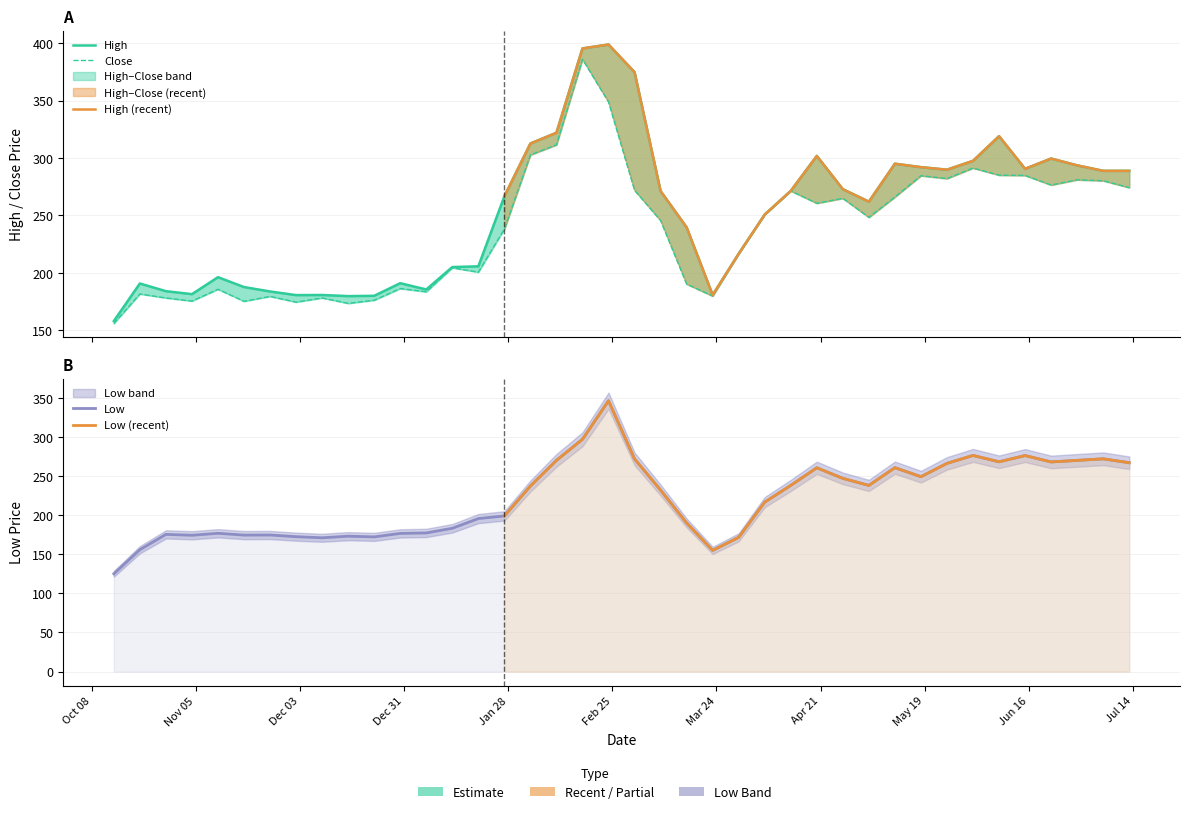

Where does the Close series first go above 248?

2020-02-03